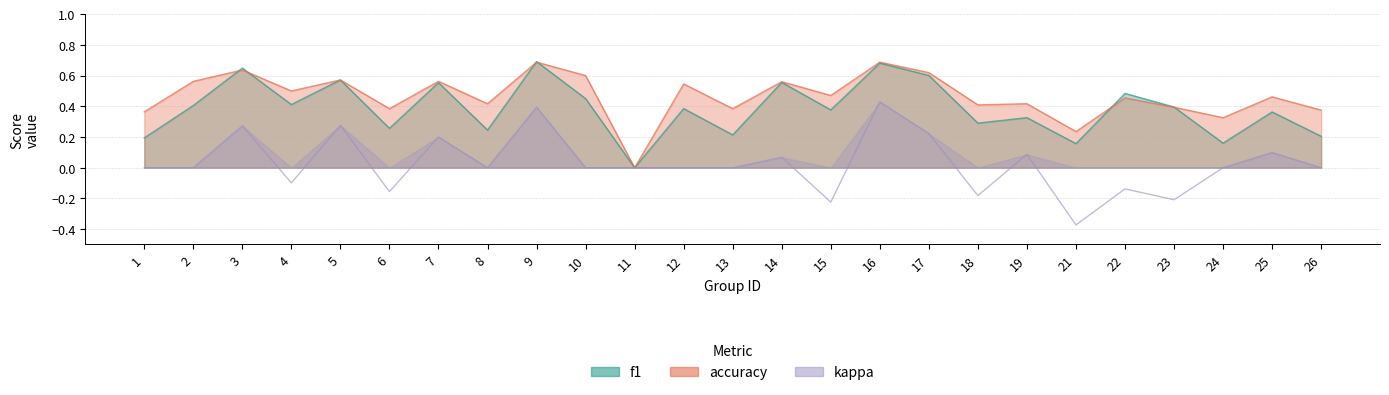

List the series in order of their overall mean, lowest first.

kappa, f1, accuracy